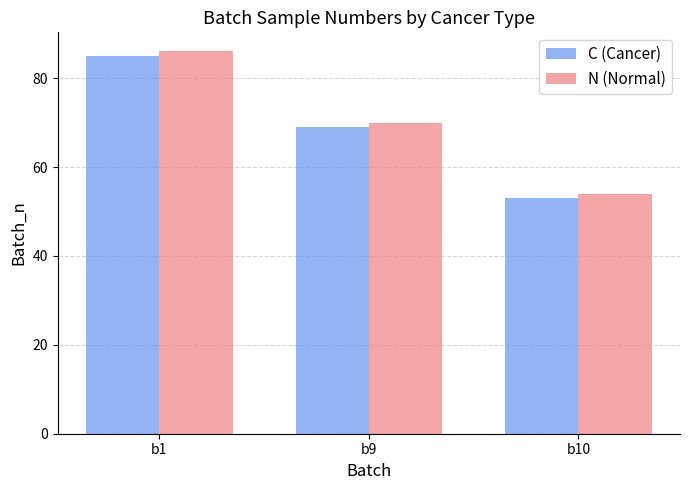

What is the approximate value of N (Normal) at b10, to the nearest 5?

55